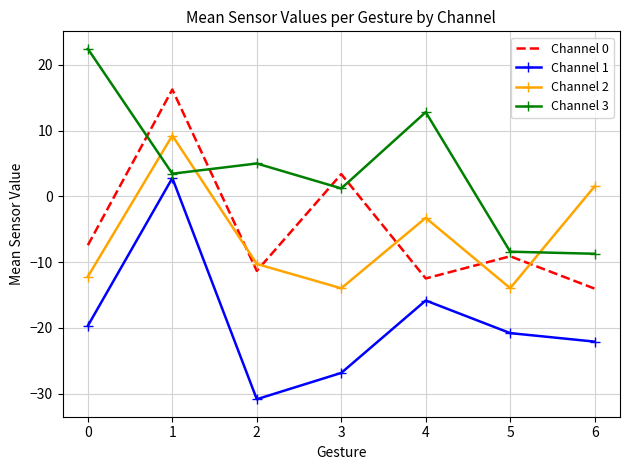

What is the difference between the highest and lowest values at 0?

42.1